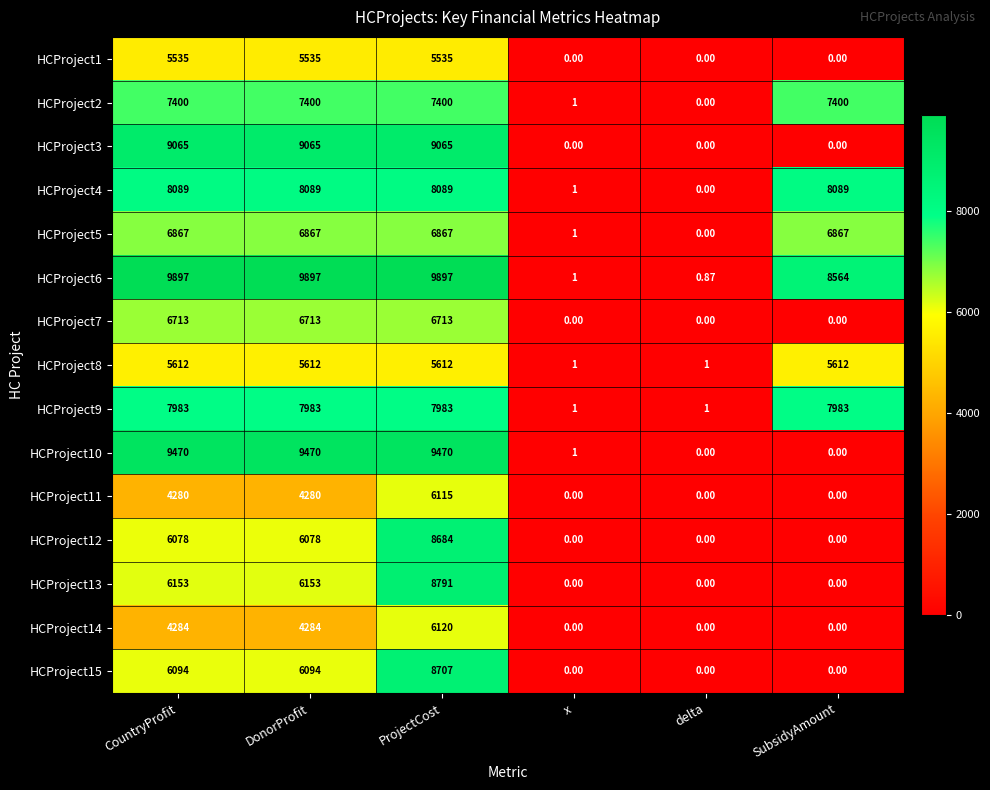

At which category is the sum across all series the highest?

ProjectCost